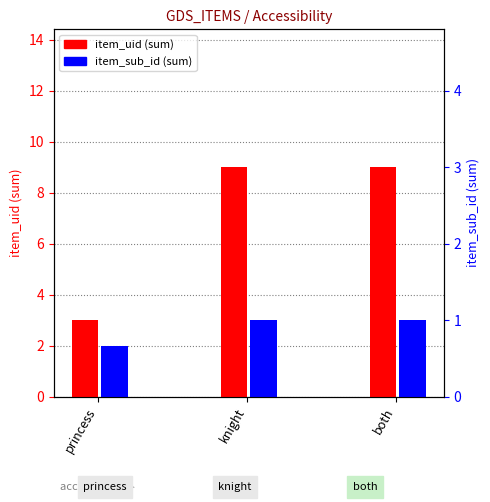

The value of item_sub_id (sum) at both is 2. True or false?

False